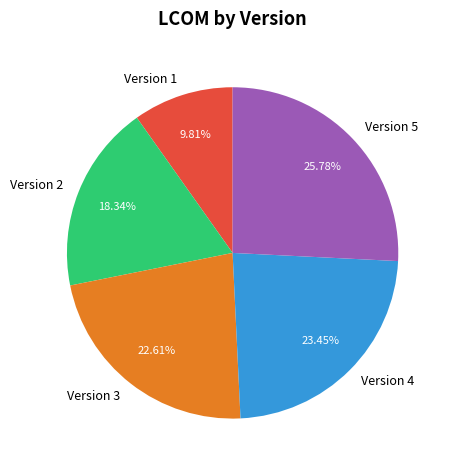

To the nearest percent, what percentage of the pie is Version 4?

23%